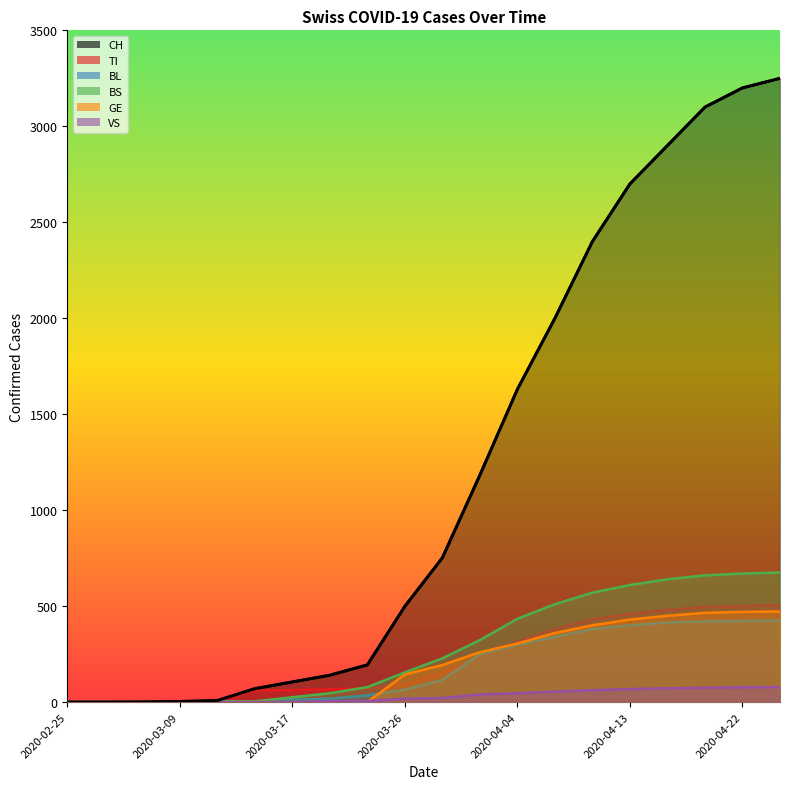

What is the total value across all series at 2020-04-16?

4957